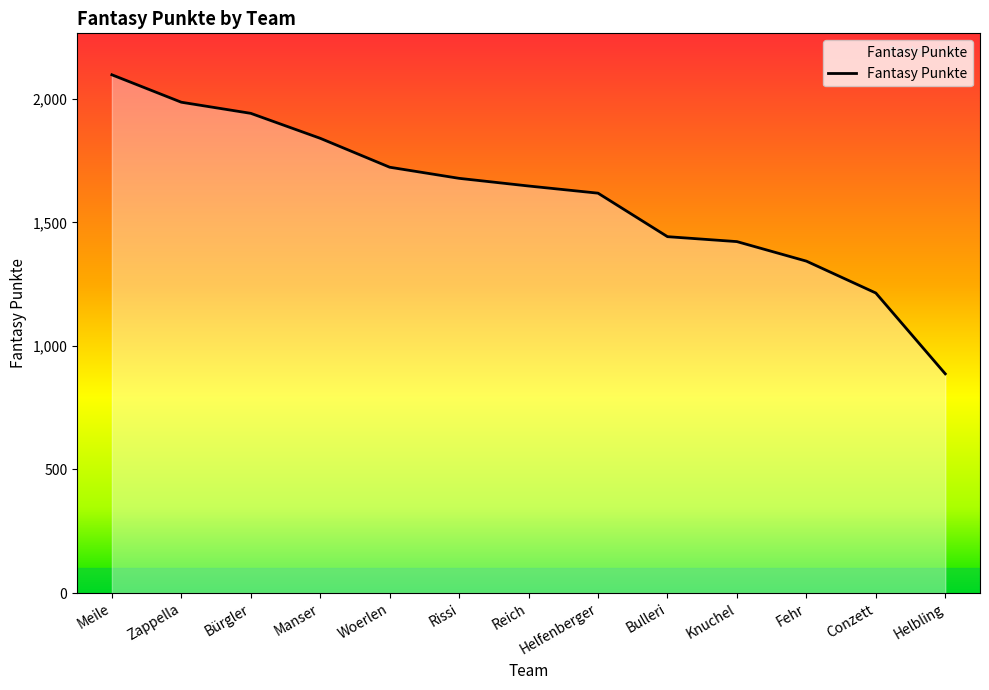

List the labels in order of value, smallest first.

Helbling, Conzett, Fehr, Knuchel, Bulleri, Helfenberger, Reich, Rissi, Woerlen, Manser, Bürgler, Zappella, Meile